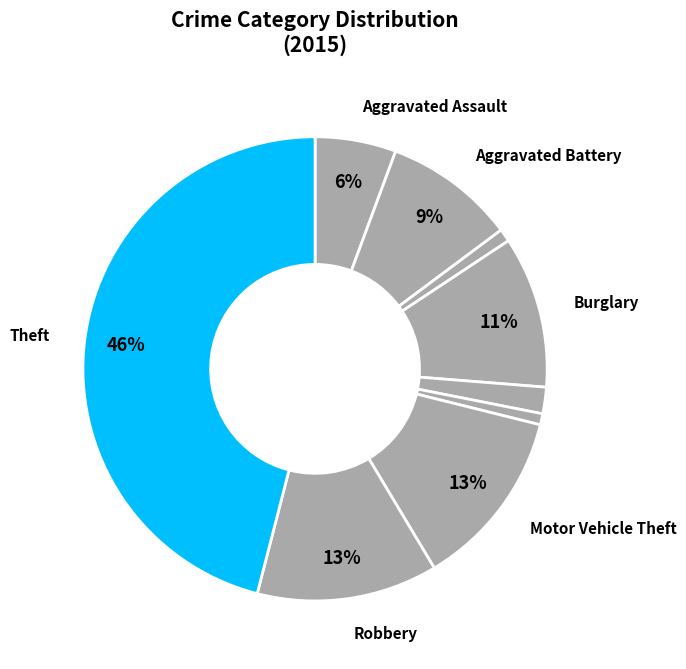

Which category has the smallest portion of the pie?

Homicide